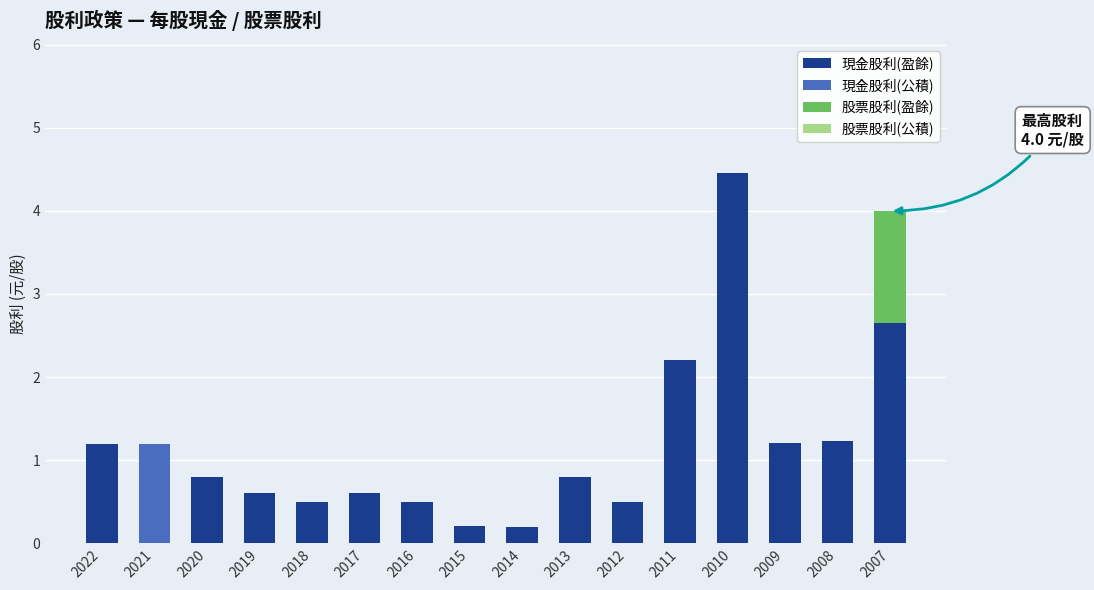

What is the total value across all series at 2008?

1.2